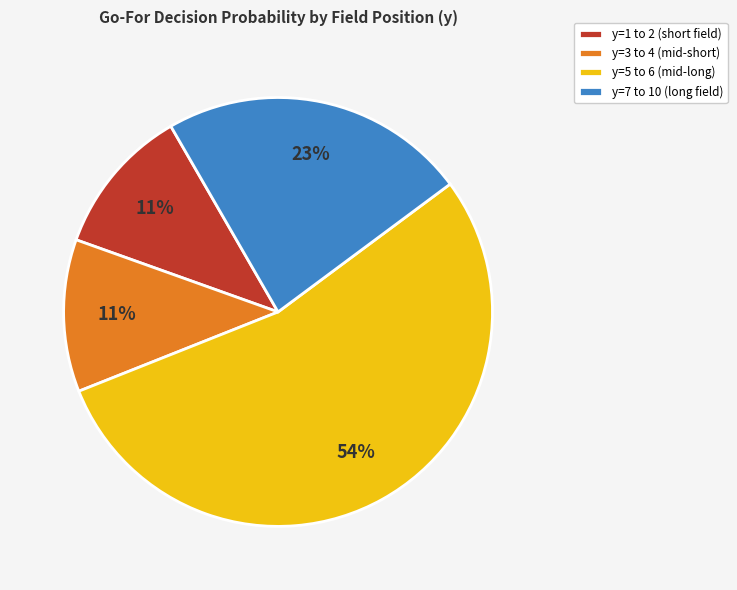

Is there a majority slice in this chart?

Yes